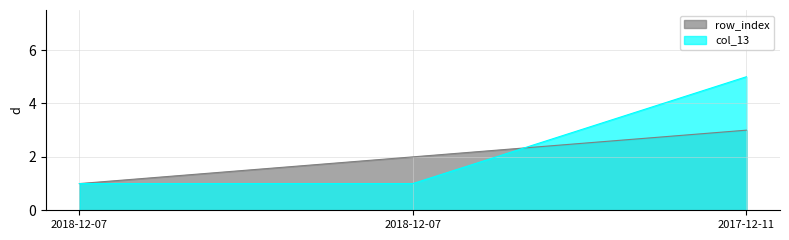

What value does the col_13 series have at 2018-12-07?

1